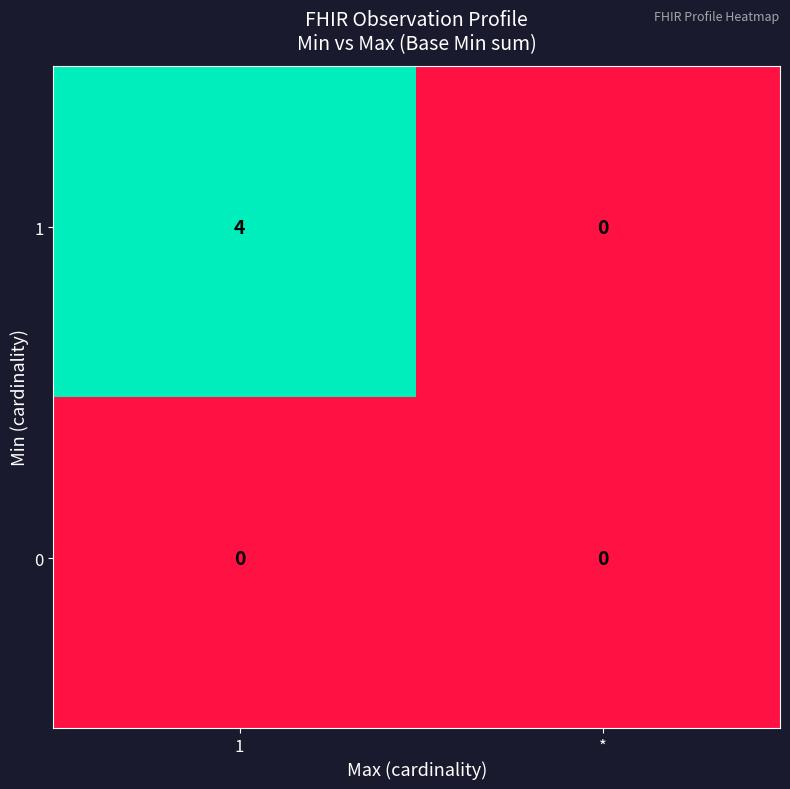

How many categories are shown in the chart?

3